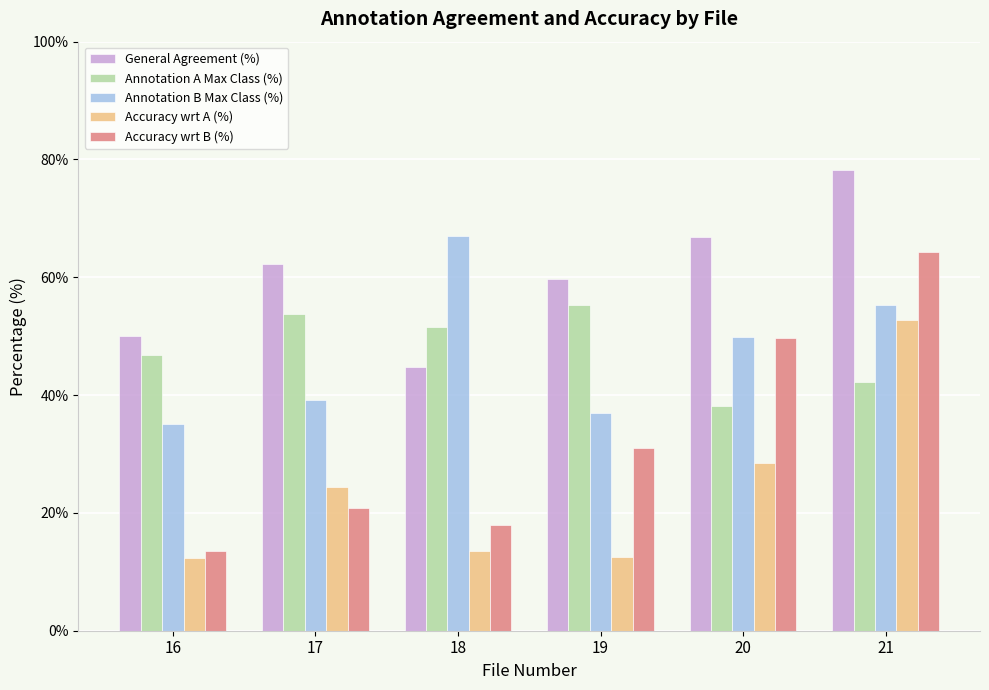

What is the minimum value for Annotation B Max Class (%)?

35.1